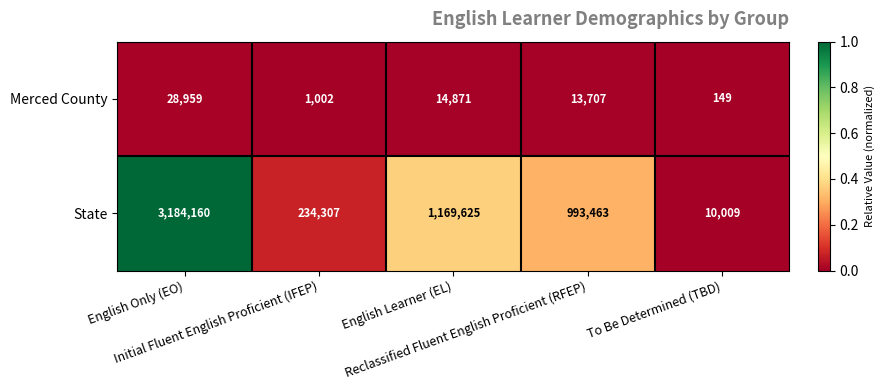

At which category is the sum across all series the highest?

English Only (EO)